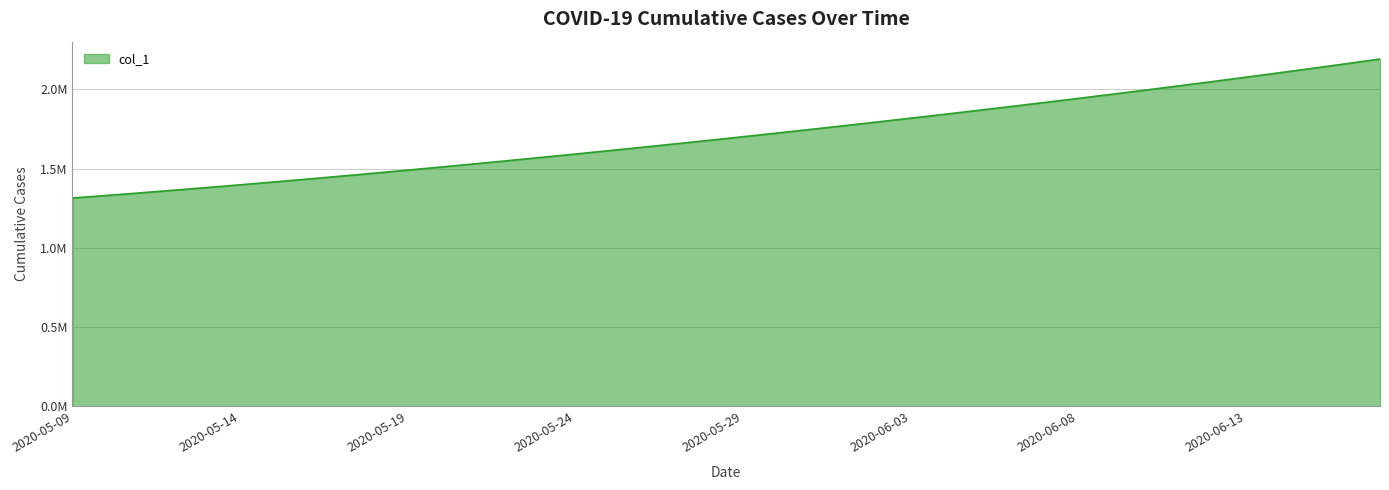

Reading right to left, what are all the values shown in this chart?

2020-06-17=2192198.2	2020-06-16=2162813.5	2020-06-15=2133930.0	2020-06-14=2105517.5	2020-06-13=2077551.8	2020-06-12=2050012.4	2020-06-11=2022881.6	2020-06-10=1996143.0	2020-06-09=1969780.8	2020-06-08=1943780.6	2020-06-07=1918129.5	2020-06-06=1892816.2	2020-06-05=1867832.5	2020-06-04=1843172.0	2020-06-03=1818831.0	2020-06-02=1794806.8	2020-06-01=1771098.0	2020-05-31=1747703.8	2020-05-30=1724622.9	2020-05-29=1701853.6	2020-05-28=1679393.9	2020-05-27=1657240.6	2020-05-26=1635391.5	2020-05-25=1613845.5	2020-05-24=1592604.1	2020-05-23=1571671.5	2020-05-22=1551053.9	2020-05-21=1530759.4	2020-05-20=1510796.2	2020-05-19=1491172.1	2020-05-18=1471894.0	2020-05-17=1452968.0	2020-05-16=1434398.8	2020-05-15=1416195.4	2020-05-14=1398365.8	2020-05-13=1380917.0	2020-05-12=1363857.9	2020-05-11=1347197.2	2020-05-10=1330941.6	2020-05-09=1315099.0